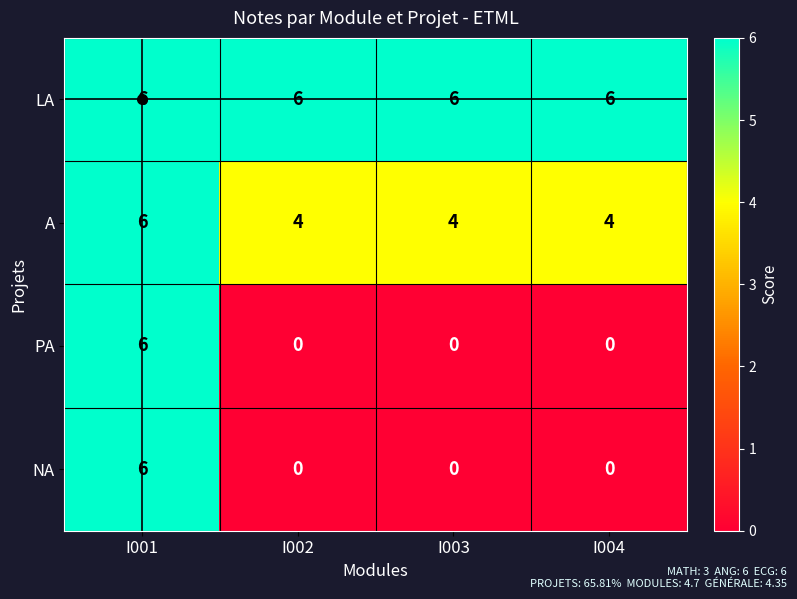

How many distinct data groups are displayed?

4